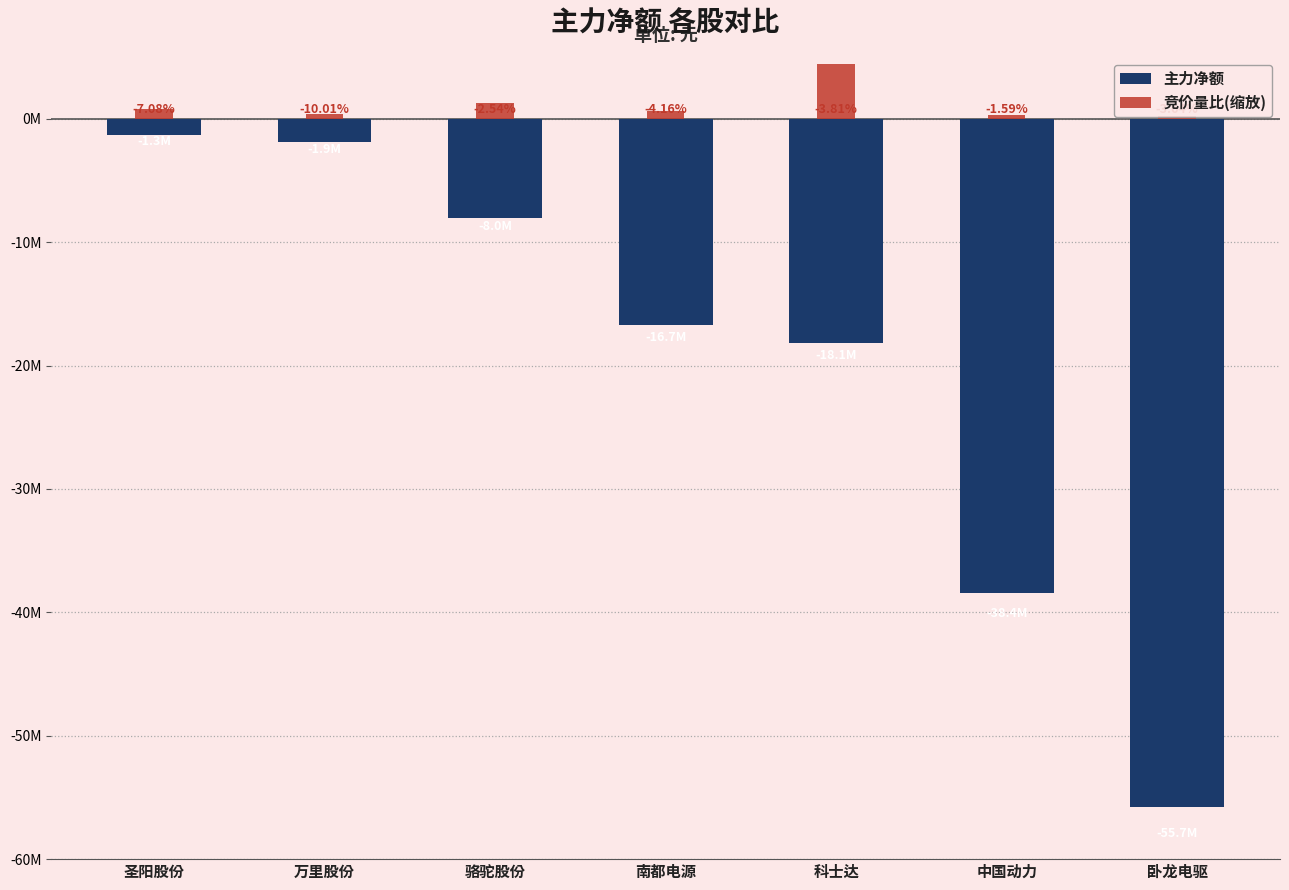

What is the highest value of the 主力净额 series?

-1318124.0